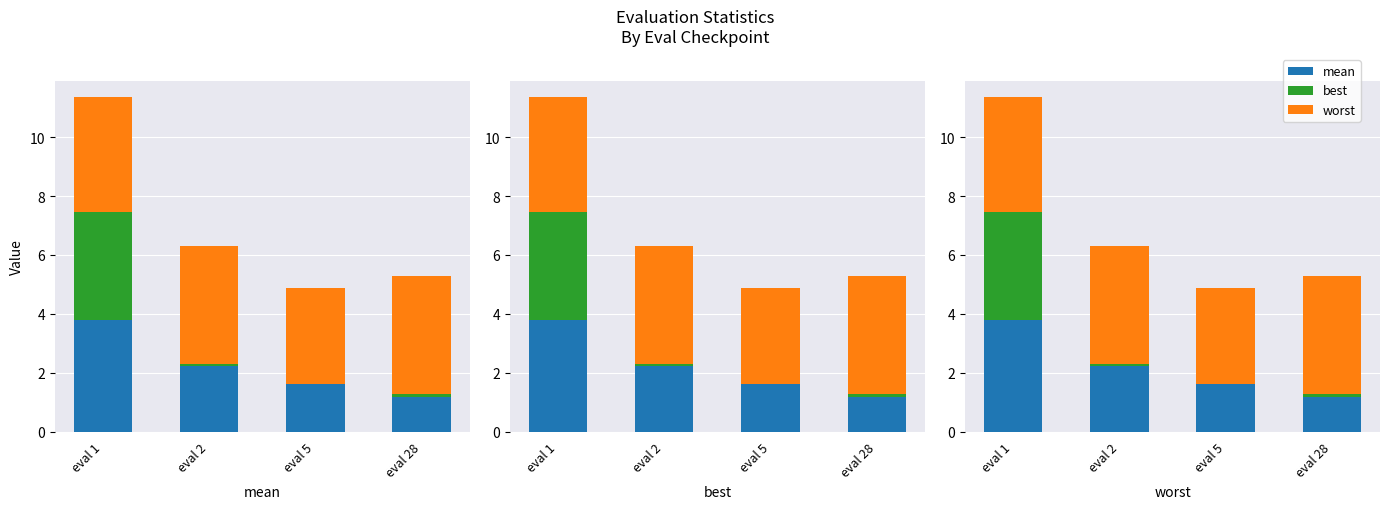

Does the chart contain any negative values?

No